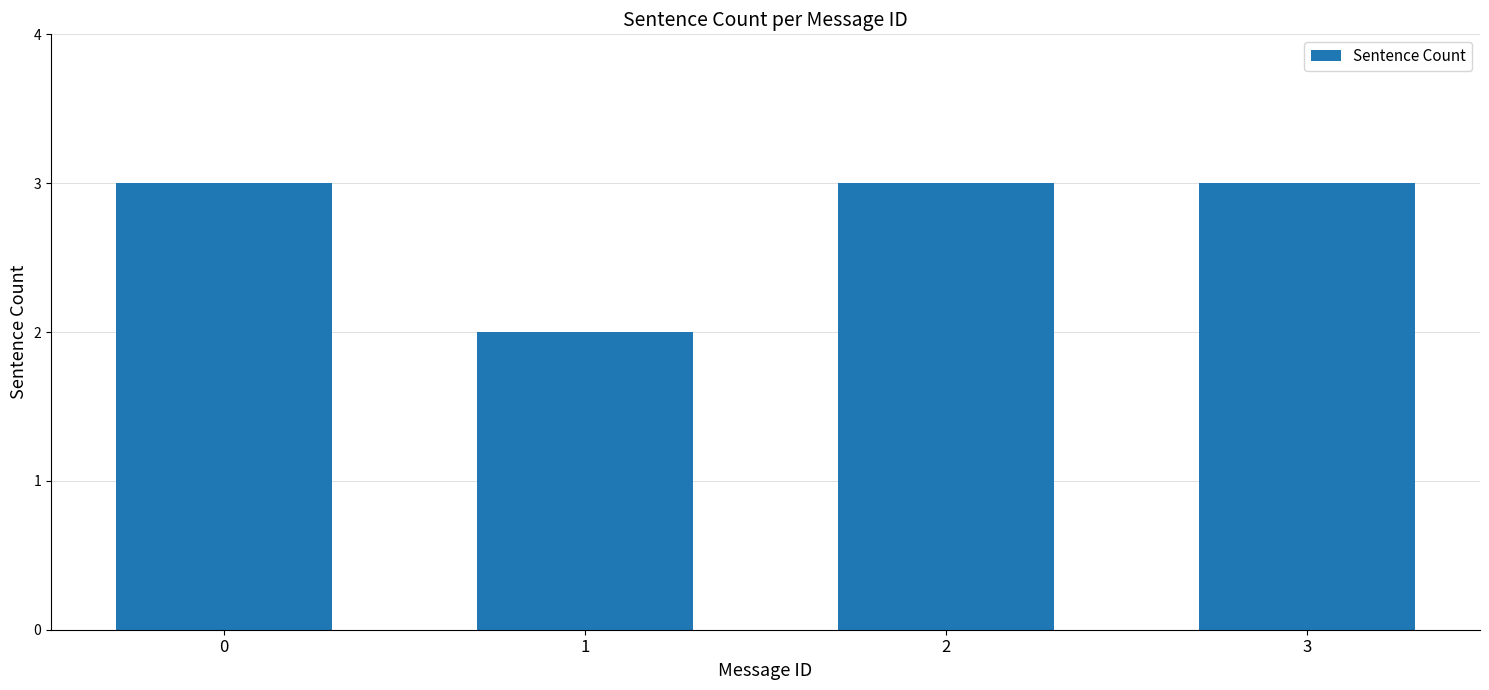

How many values are between 3 and 4?

3